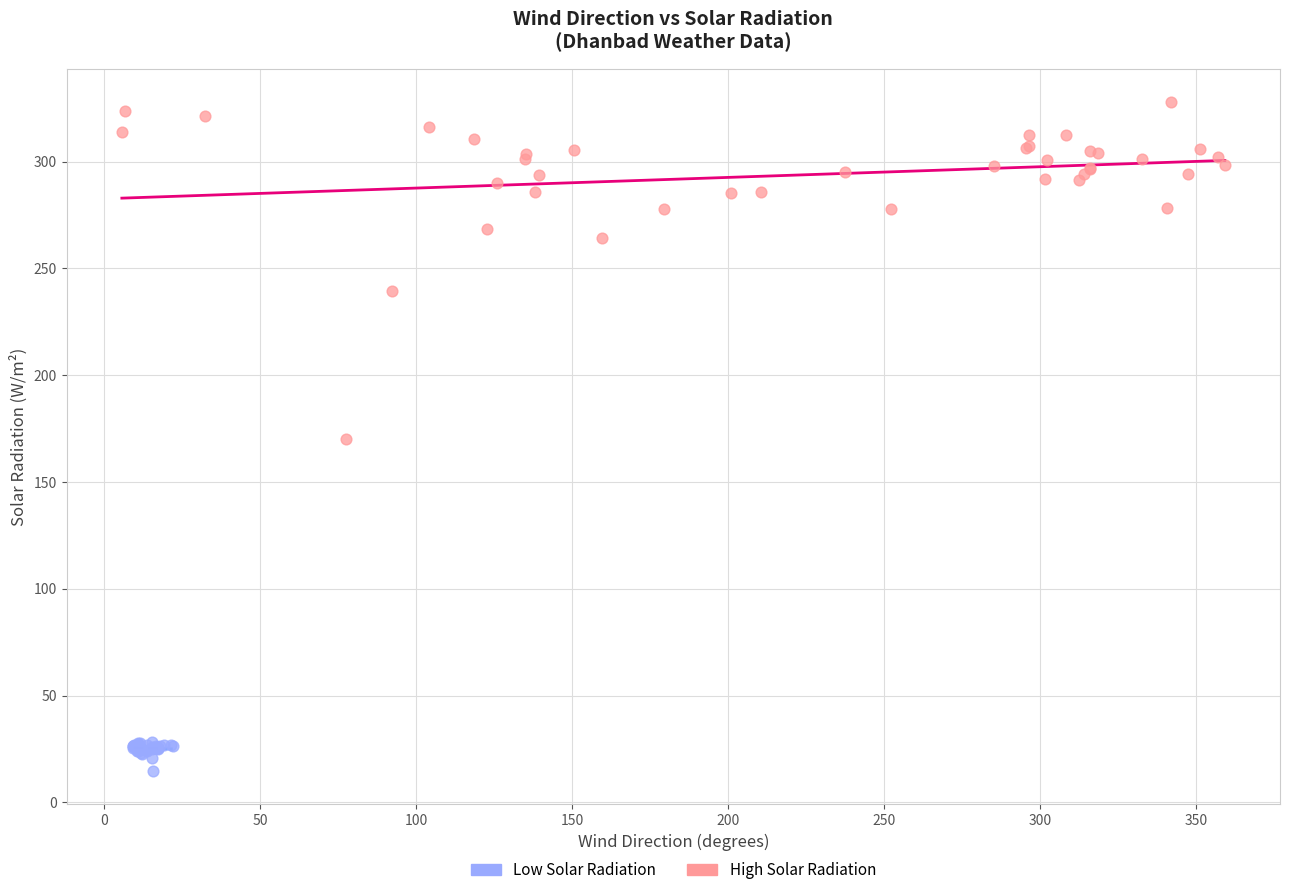

Which series contains the highest Y value?

High Solar Radiation